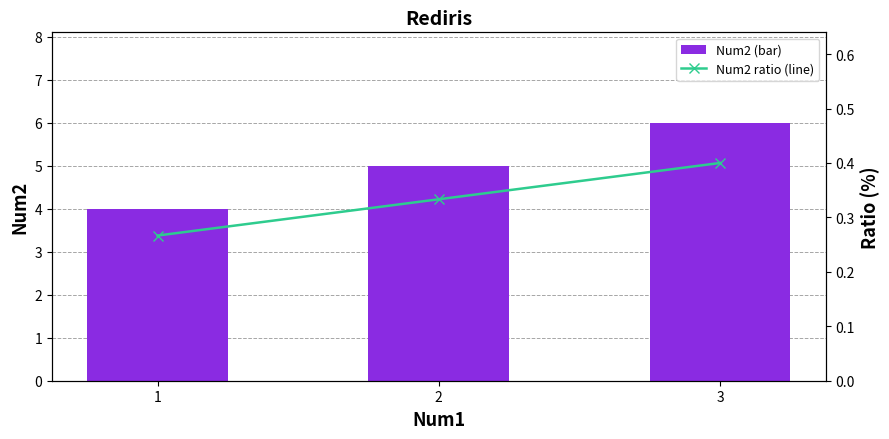

What is the difference between the maximum and second lowest values in the Num2 (bar) series?

1